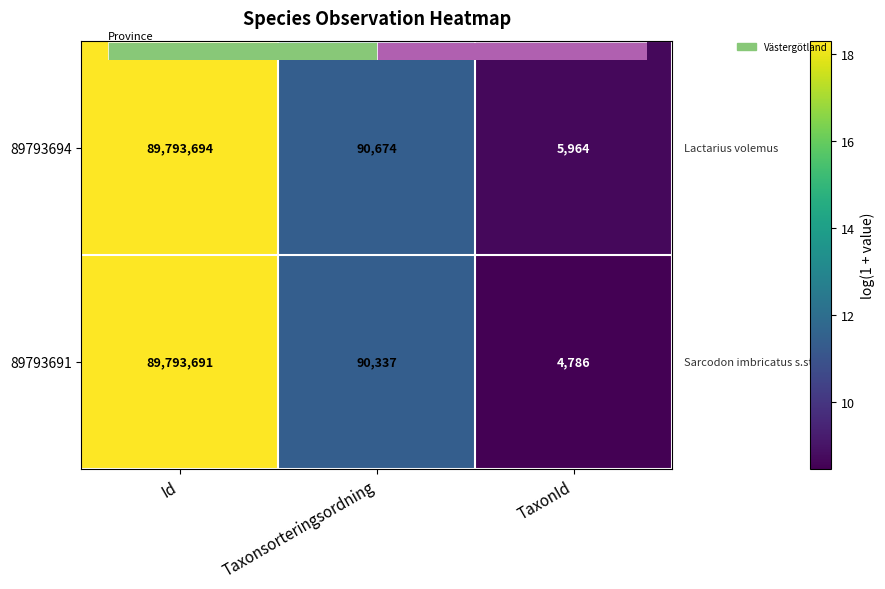

Where is 89793694 nearest to the value 13?

Taxonsorteringsordning